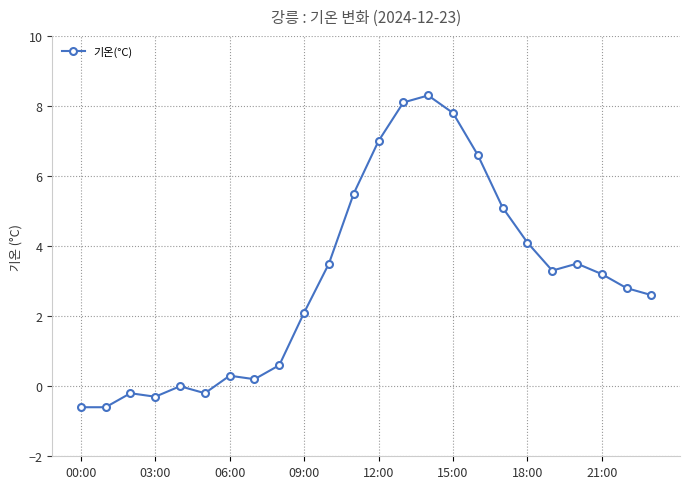

What is the maximum value shown in the chart?

8.3